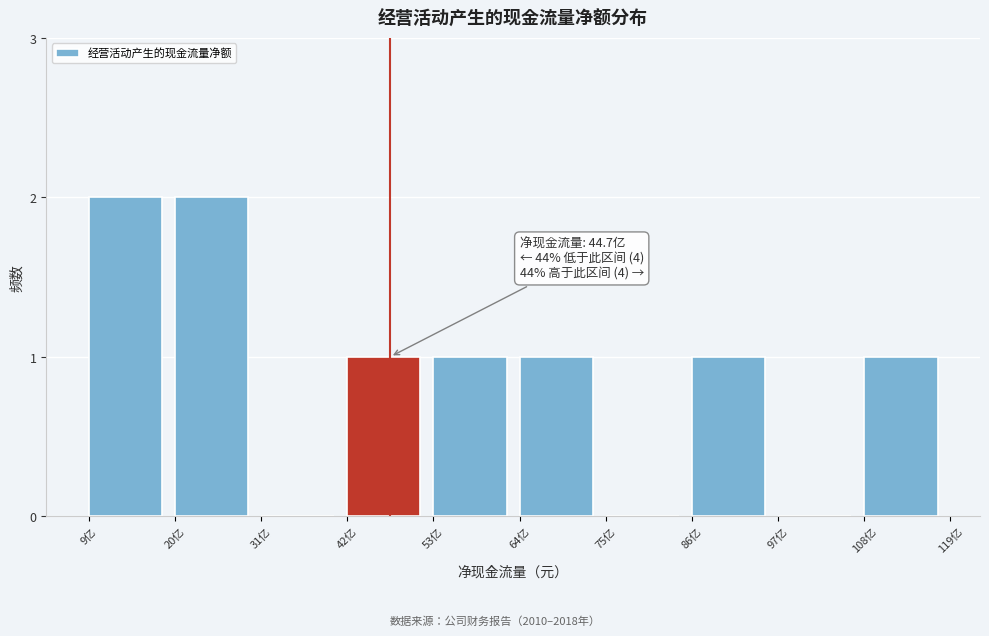

Reading left to right, extract all data points from this chart.

9亿=2	20亿=2	31亿=0	42亿=1	53亿=1	64亿=1	75亿=0	86亿=1	97亿=0	108亿=1